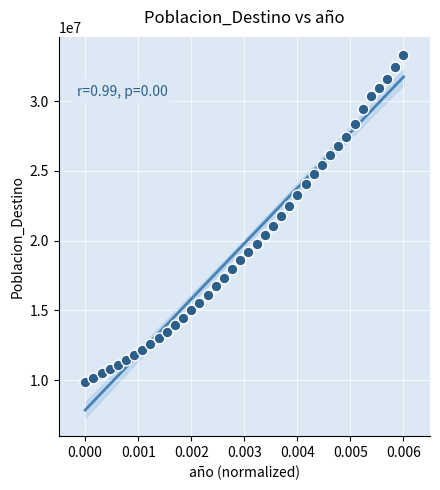

What is the range of Y values (max minus min)?

23398911